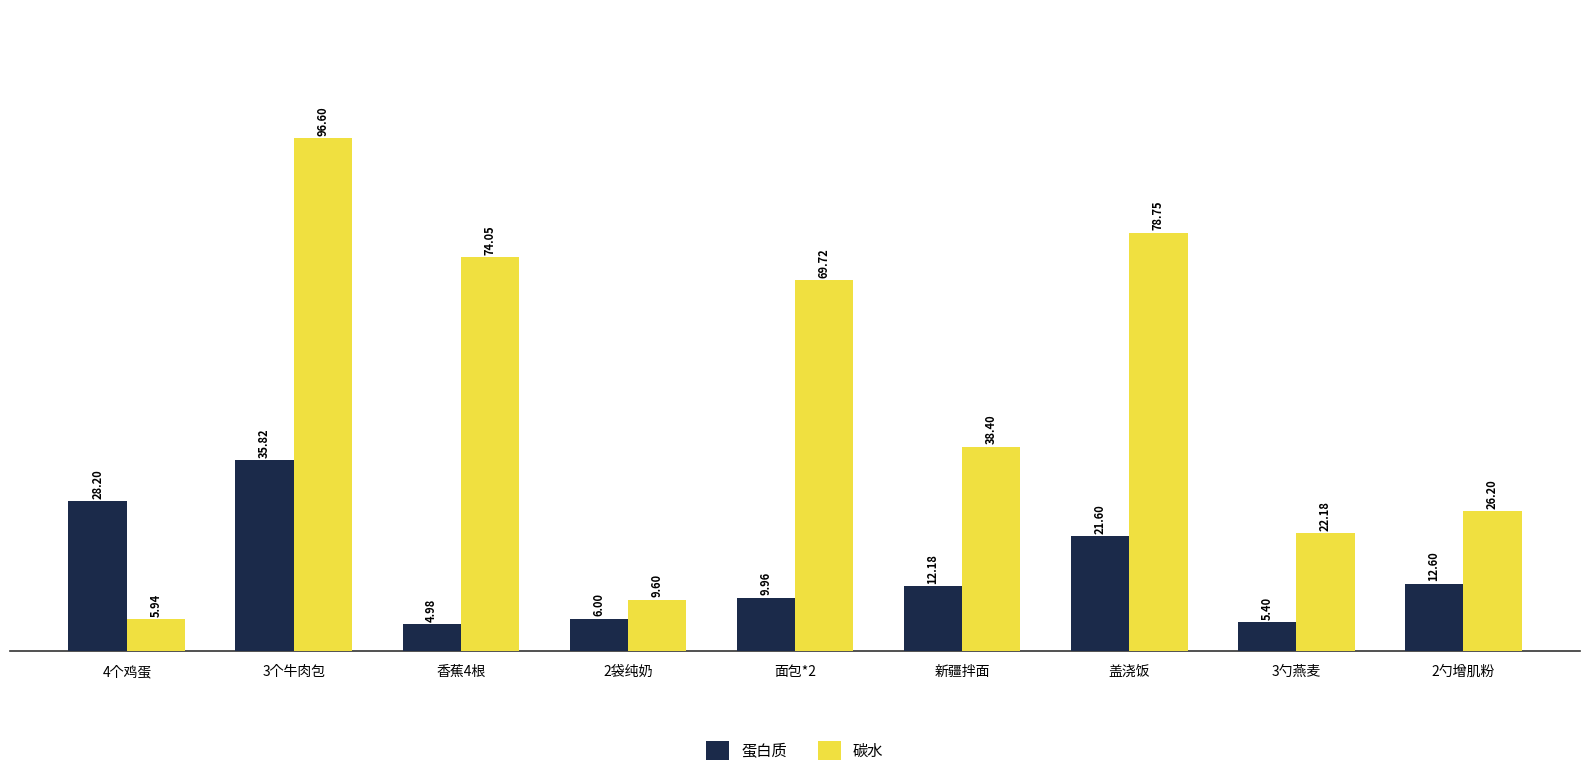

Between 香蕉4根 and 3勺燕麦, which series saw the biggest shift?

碳水